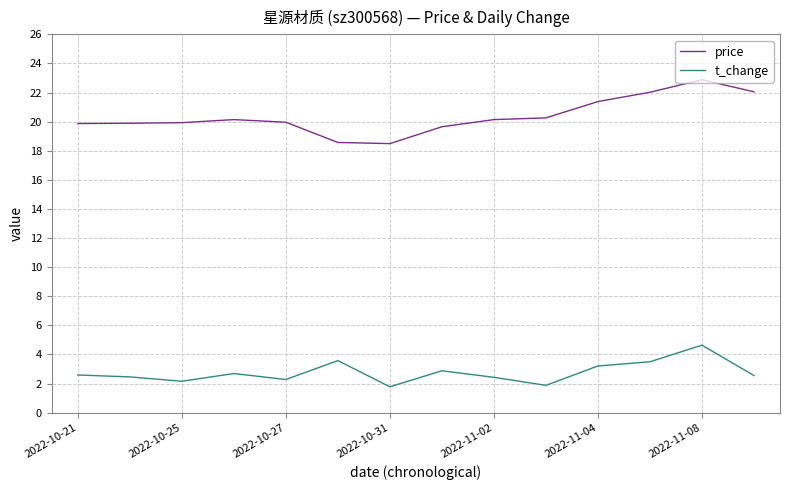

True or false: t_change and price cross at least once.

False